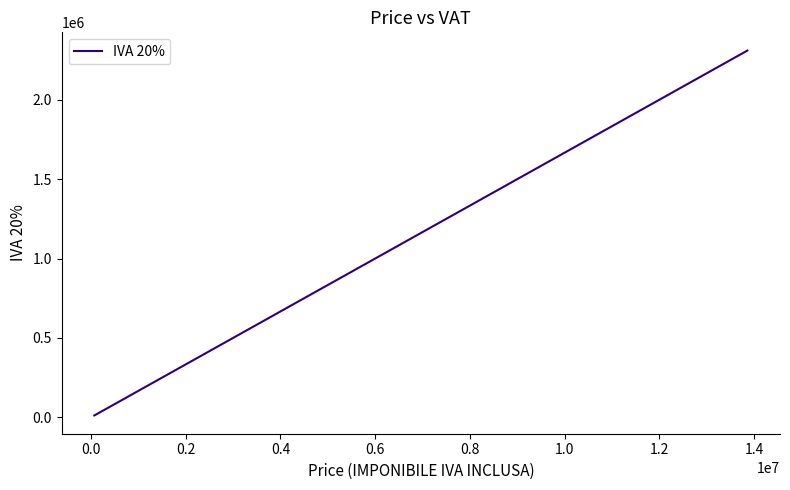

What is the average value?

167297.3